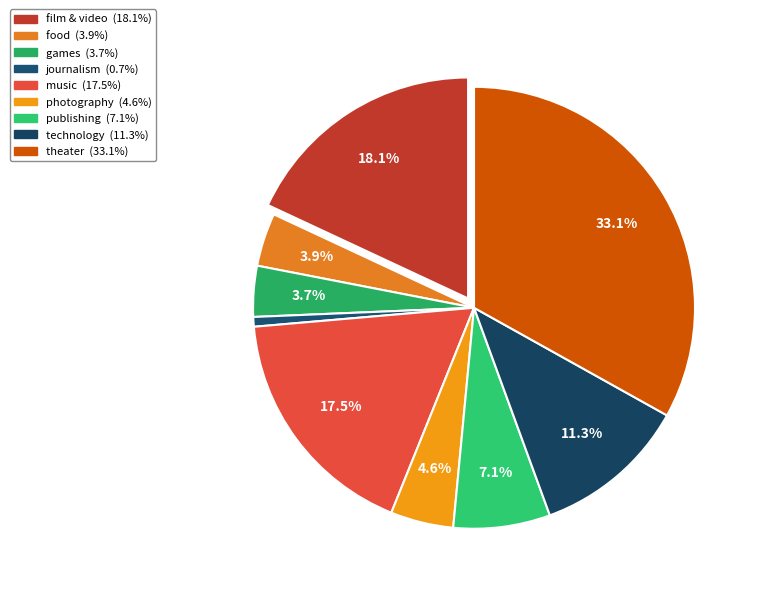

Is it true that music is 26% of the pie?

False